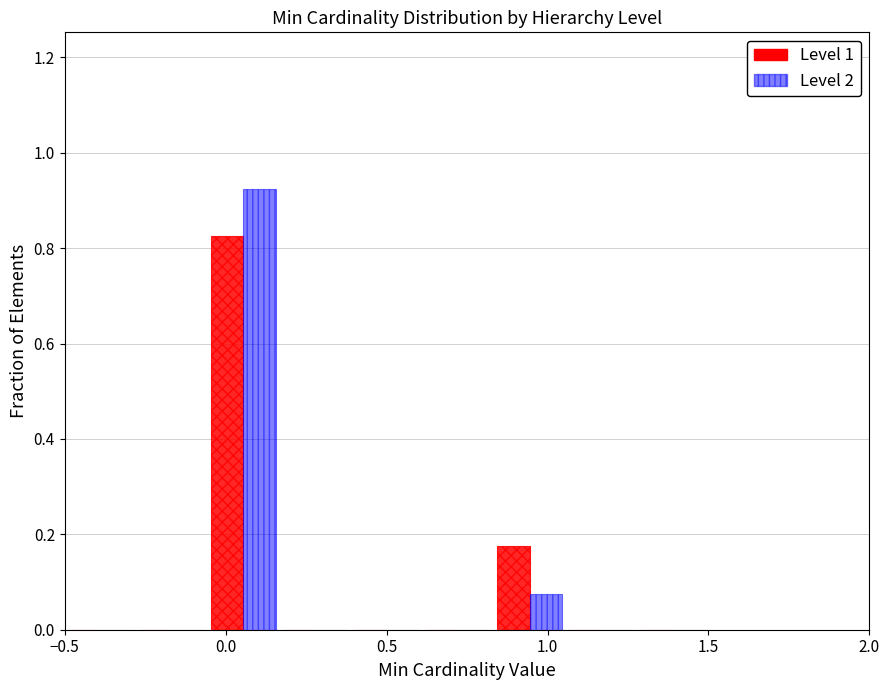

Reading left to right, transcribe this chart: for each range on the x-axis, give the height of each series' bar. Neither the bar edges nor the heights are printed on the chart, so give them approximately, as read against the axes.

-0.50 to -0.30: Level 1=0	Level 2=0
-0.30 to -0.05: Level 1=0	Level 2=0
-0.05 to 0.15: Level 1=0.82	Level 2=0.92
0.15 to 0.40: Level 1=0	Level 2=0
0.40 to 0.60: Level 1=0	Level 2=0
0.60 to 0.85: Level 1=0	Level 2=0
0.85 to 1.05: Level 1=0.18	Level 2=0.08
1.05 to 1.30: Level 1=0	Level 2=0
1.30 to 1.50: Level 1=0	Level 2=0